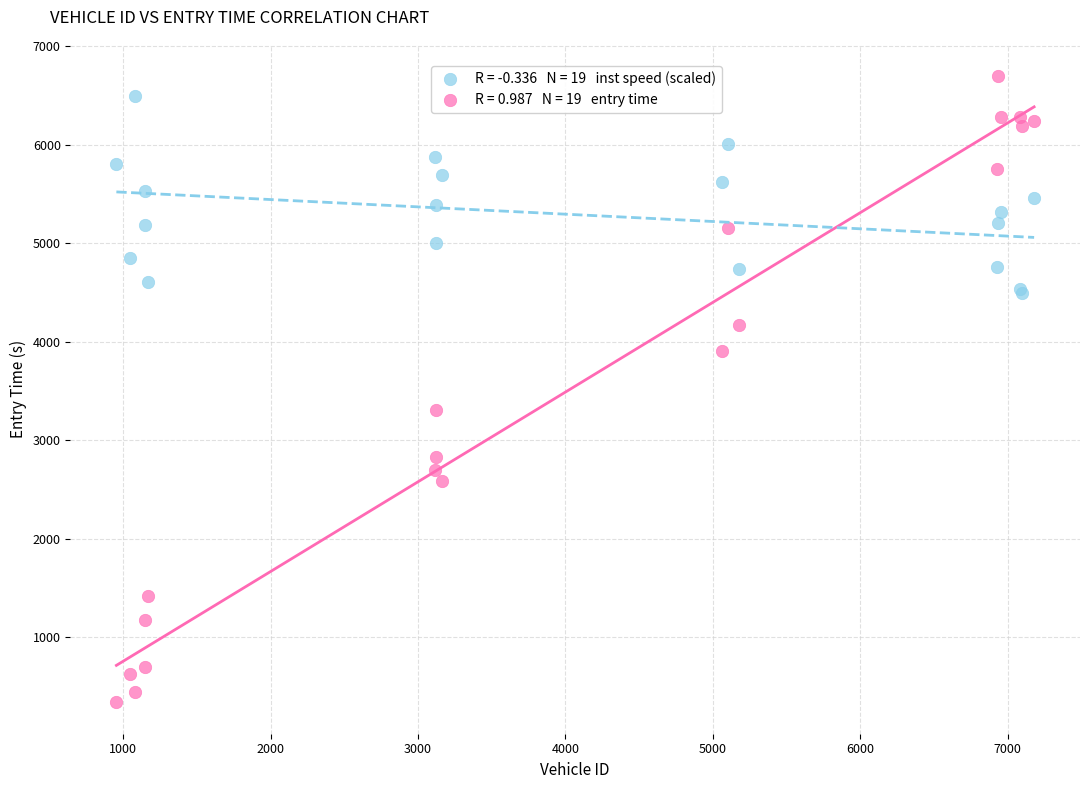

Across all series, what Y value is closest to 3514?

3310.0